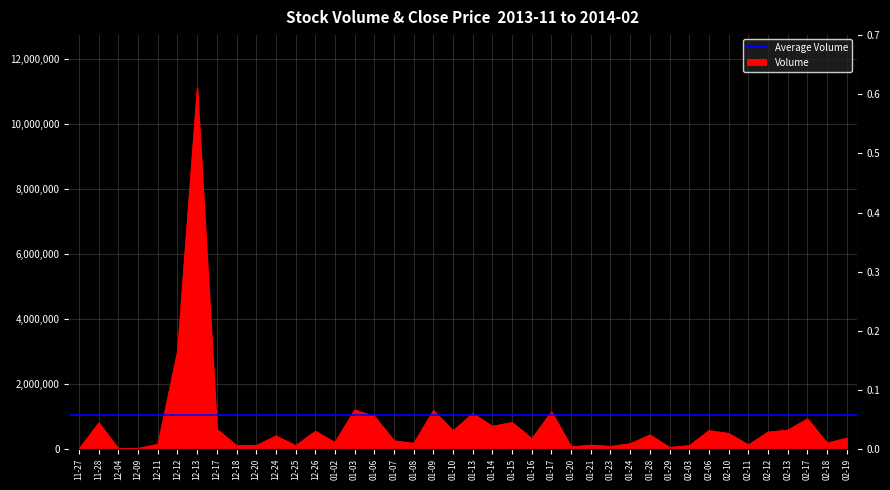

Which series has the largest range (max minus min)?

Volume